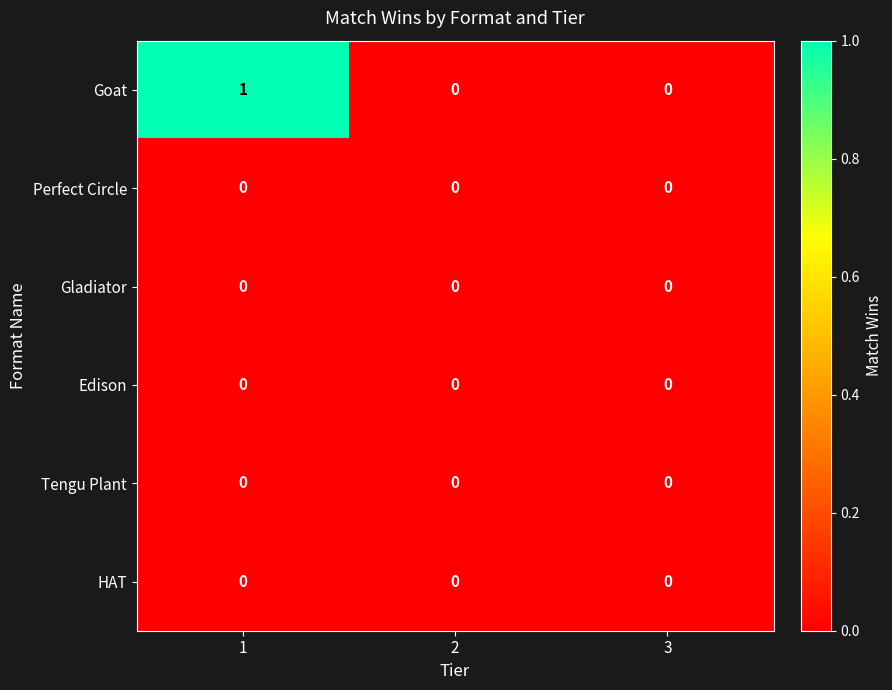

What is the greatest value displayed?

1